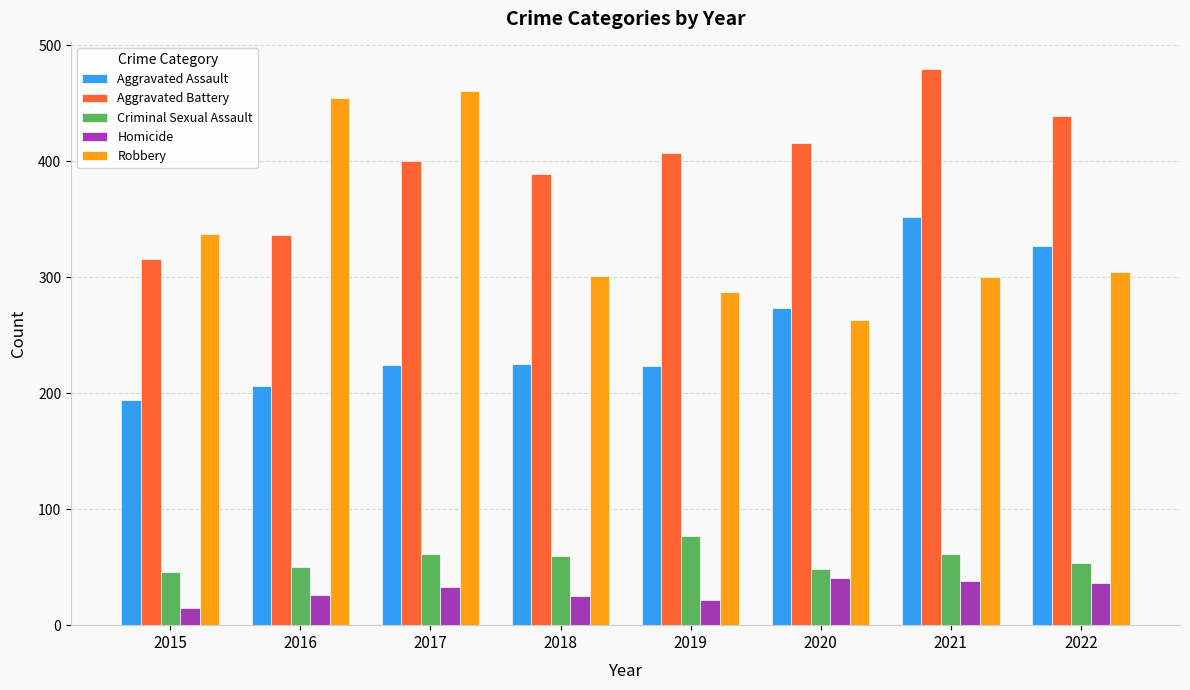

How many distinct data groups are displayed?

5